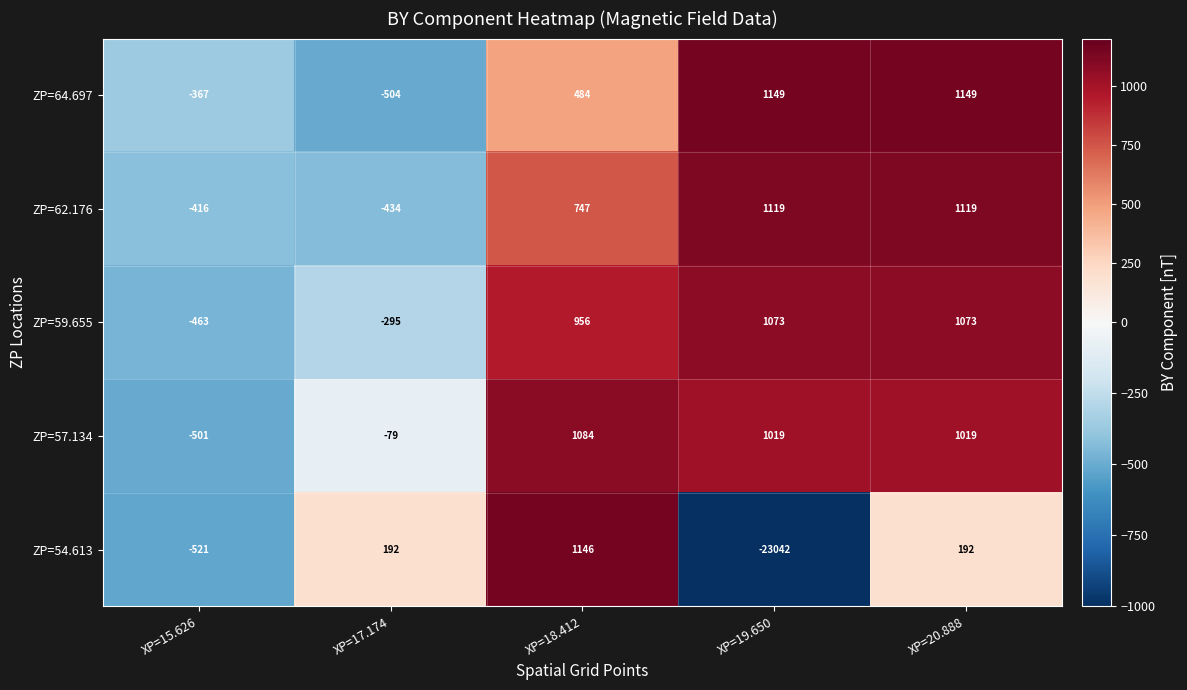

What is the difference between the ZP=62.176 values at XP=18.412 and XP=20.888?

372